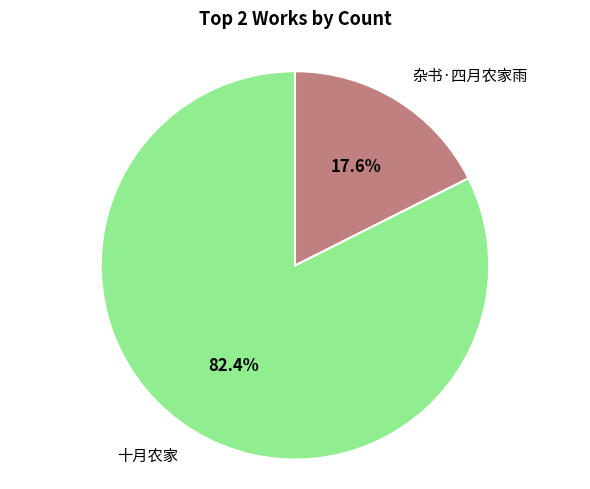

Which slice is the smallest?

杂书·四月农家雨